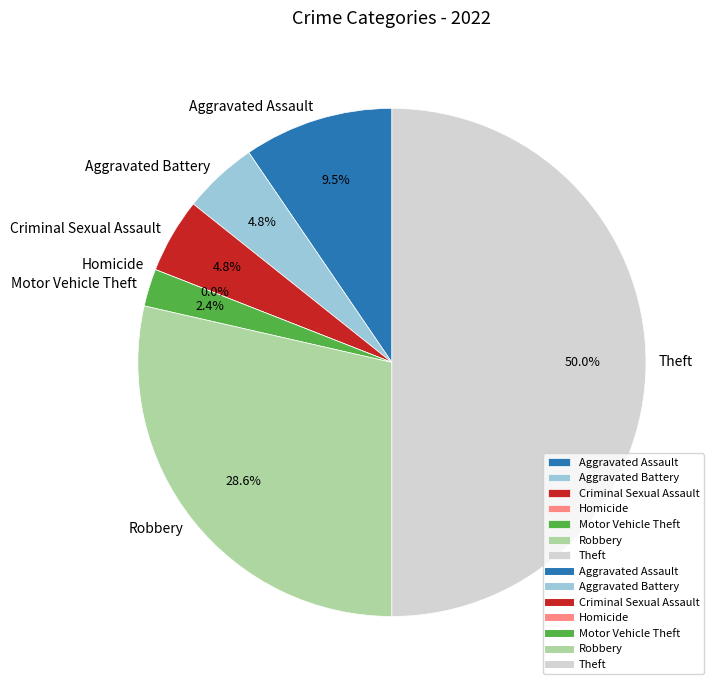

How many segments does this pie chart have?

7